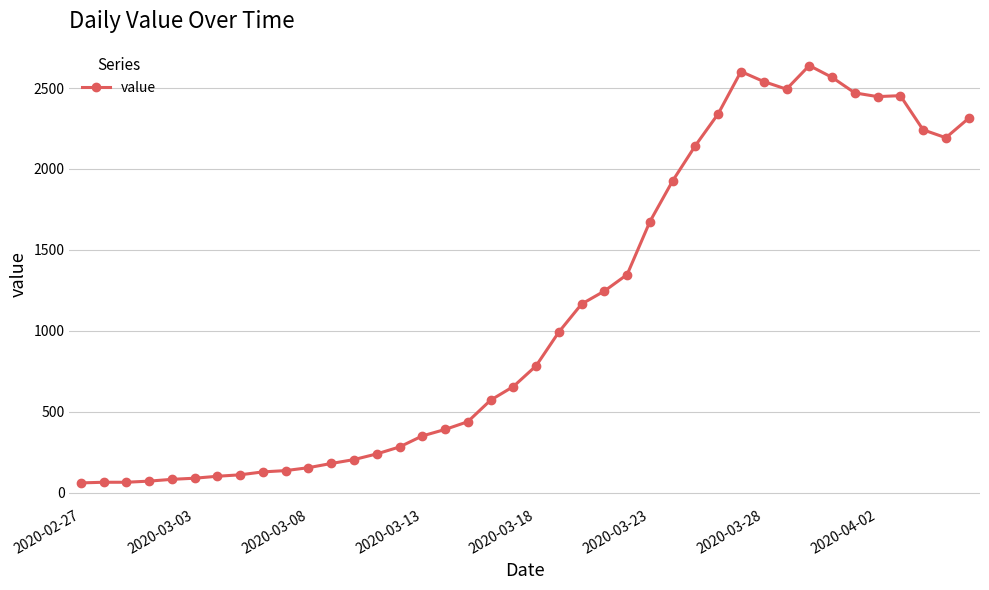

What is the maximum value shown in the chart?

2639